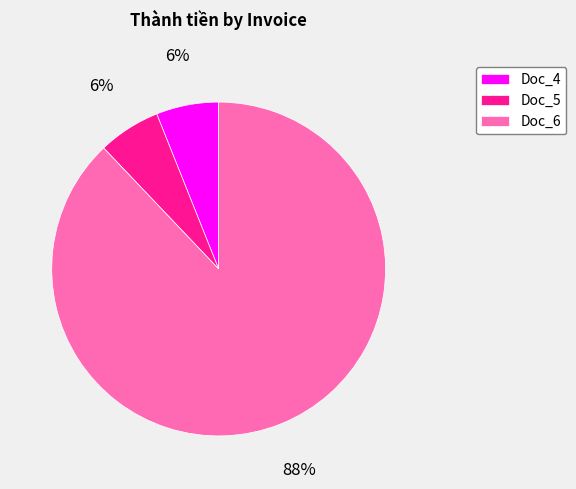

Is Doc_6 the majority of the pie?

Yes